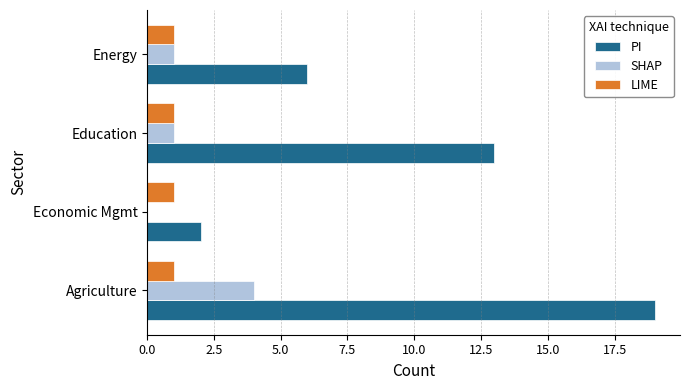

Which series has the largest total across all categories?

PI